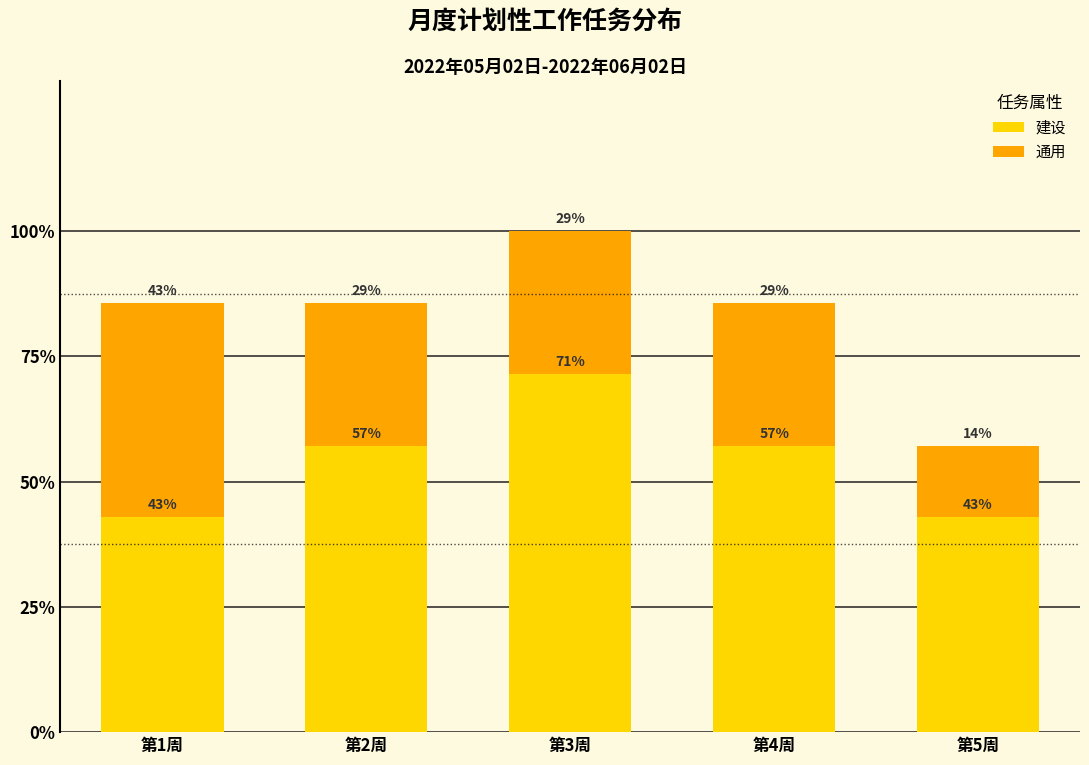

Are the bars horizontal?

No